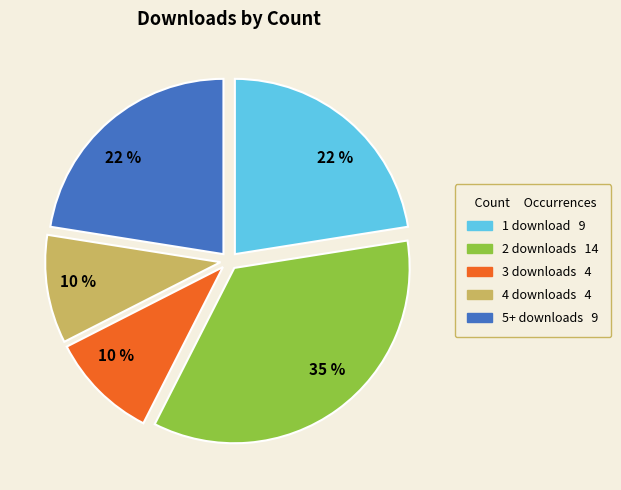

Is it true that 2 is 35% of the pie?

True